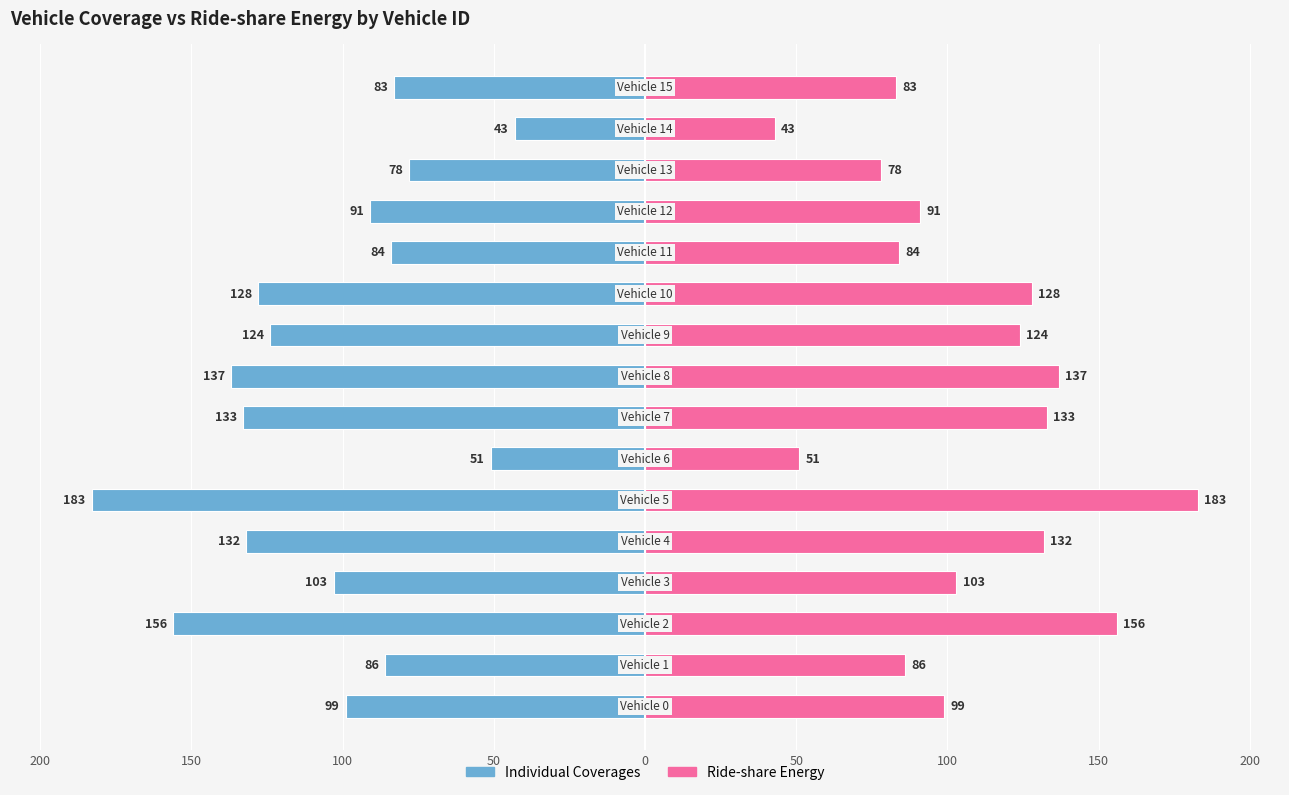

Reading left to right, what are all the values shown in this chart?

Individual Coverages: -99	-86	-156	-103	-132	-183	-51	-133	-137	-124	-128	-84	-91	-78	-43	-83
Ride-share Energy: 99	86	156	103	132	183	51	133	137	124	128	84	91	78	43	83